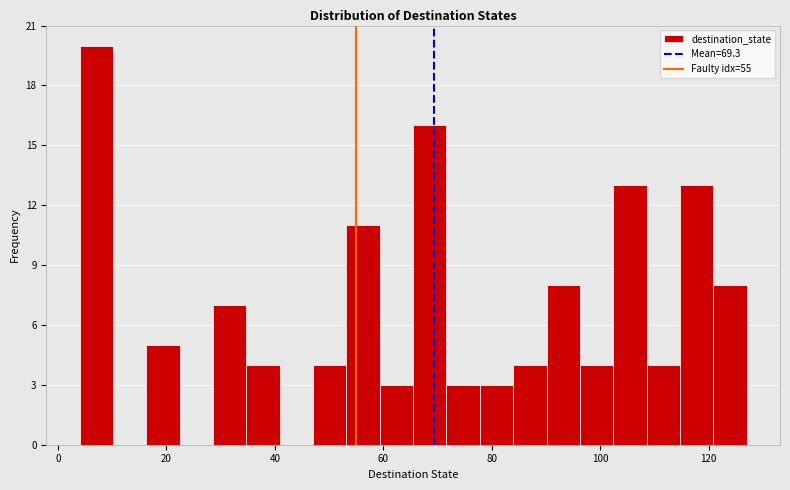

Around what value on the x-axis is the tallest bar? Give the approximate position of its centre, as read against the axis.

8